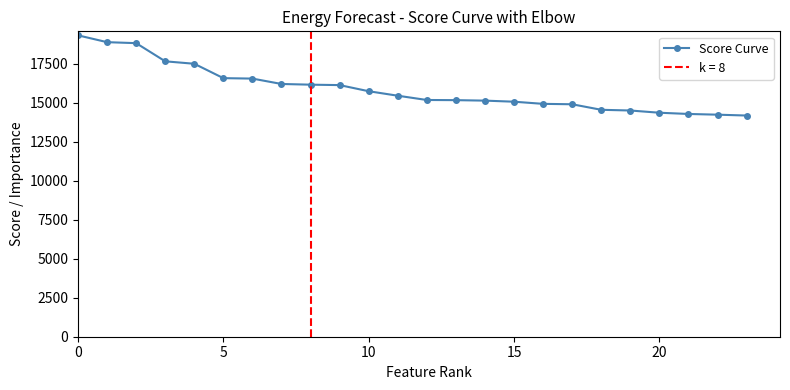

What is the difference between the maximum and minimum values?

5143